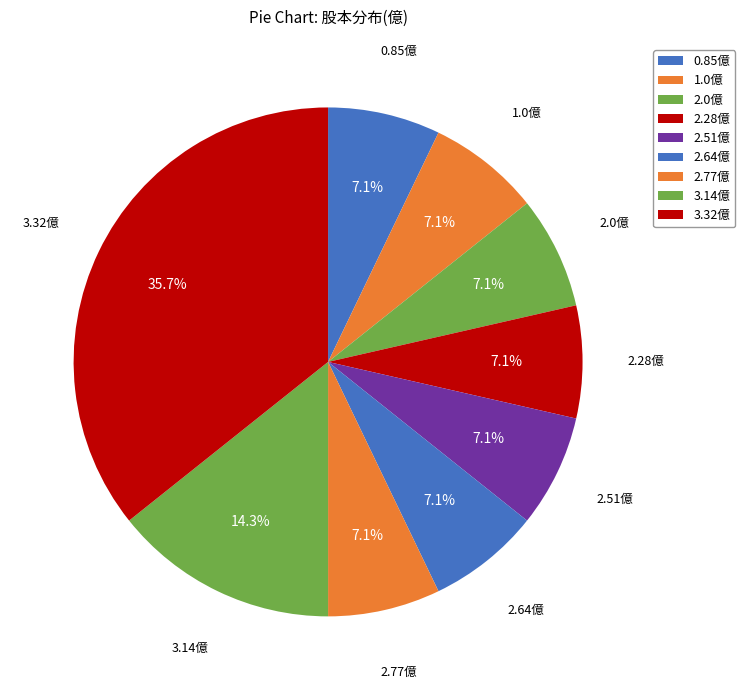

Which has a higher value, 2.64億 or 3.32億?

3.32億